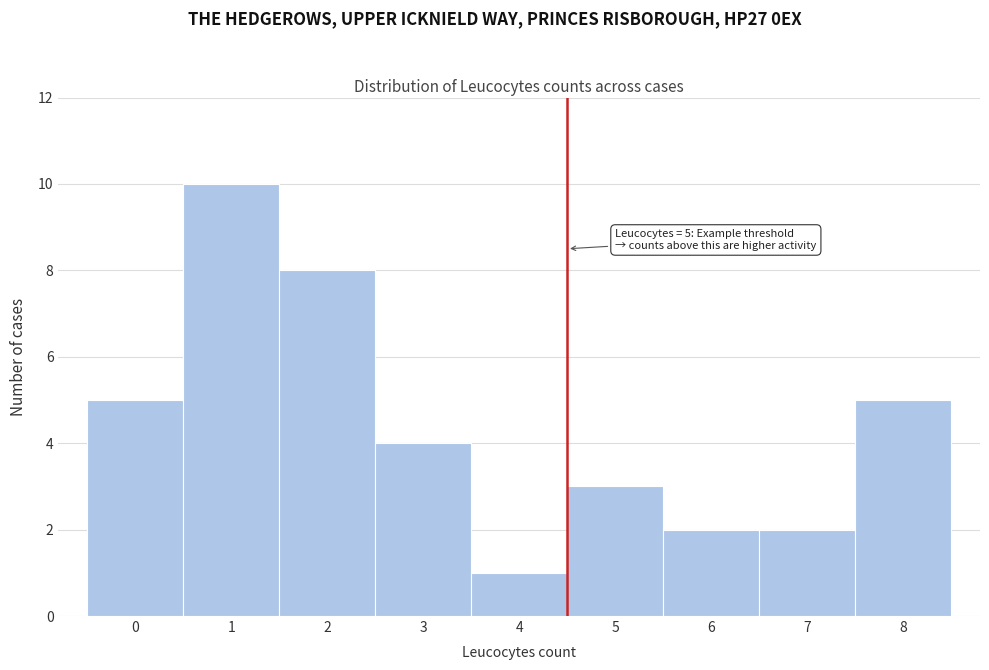

Reading left to right, transcribe all the data shown in this chart.

5	10	8	4	1	3	2	2	5